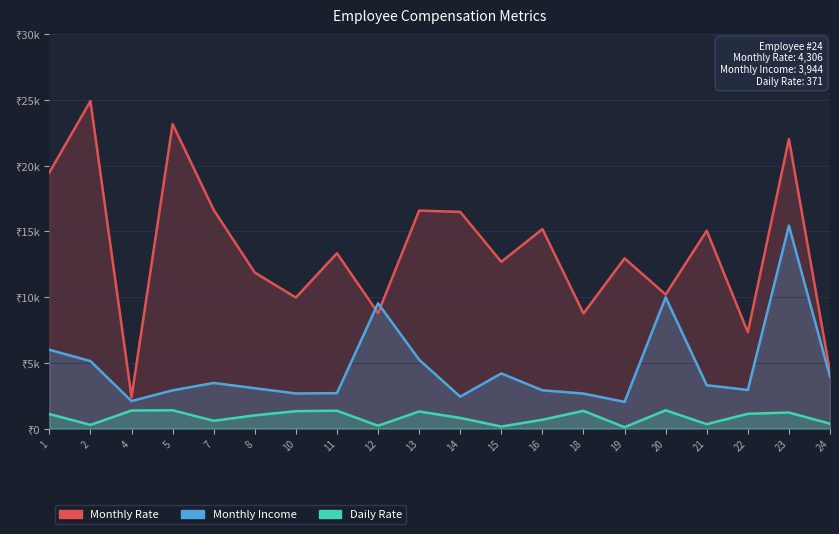

What are all the series names shown in the legend?

Monthly Rate, Monthly Income, Daily Rate